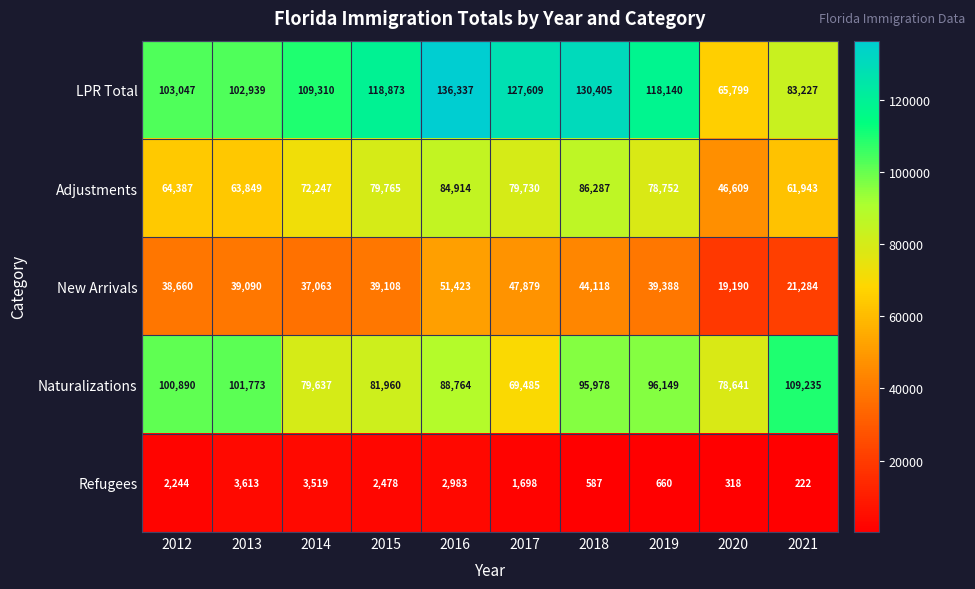

Is it true that Naturalizations equals 79637 at 2014?

True